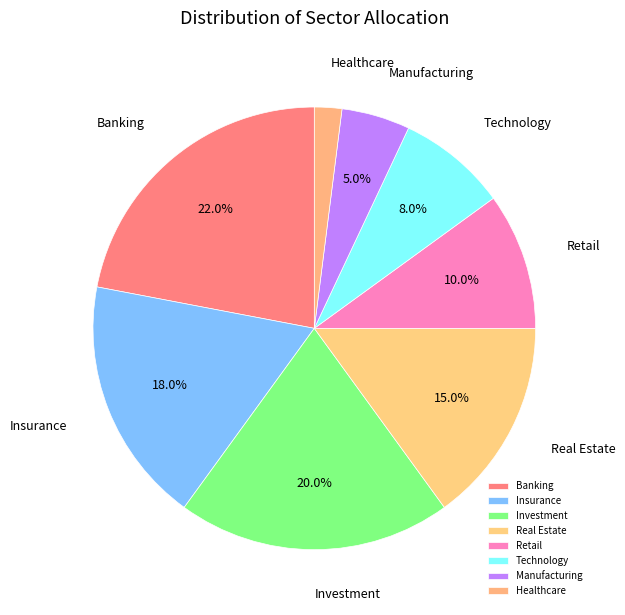

How many slices are in this pie chart?

8